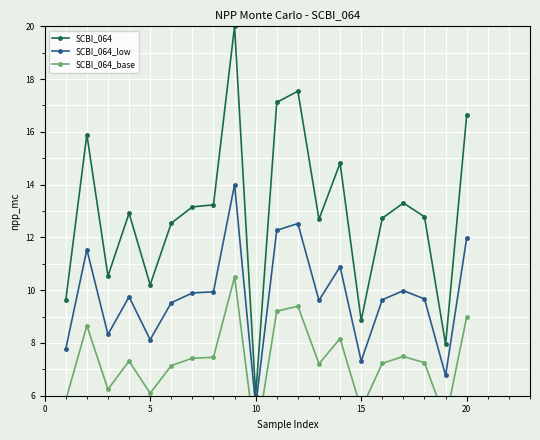

What is the value of the SCBI_064_low point at the 1st from the left?

7.8